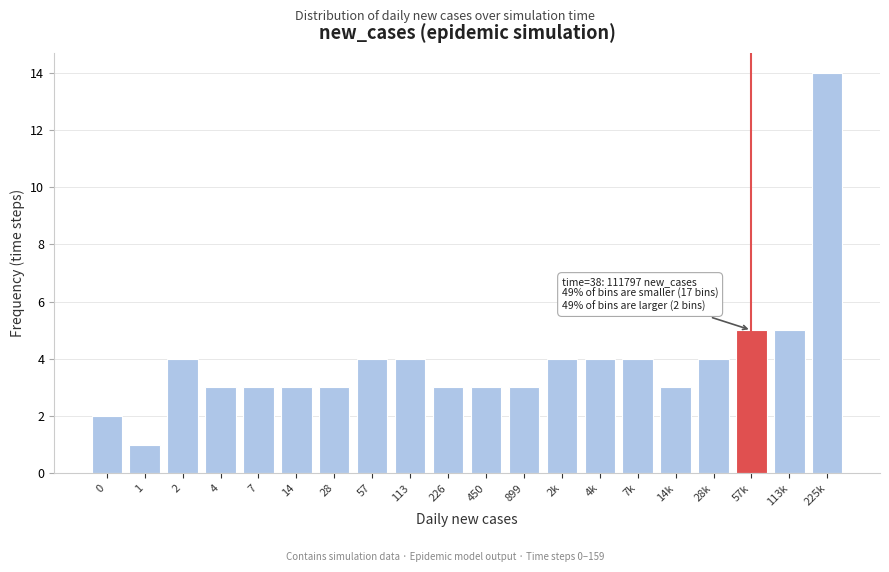

Reading right to left, transcribe all the data shown in this chart.

14	5	5	4	3	4	4	4	3	3	3	4	4	3	3	3	3	4	1	2